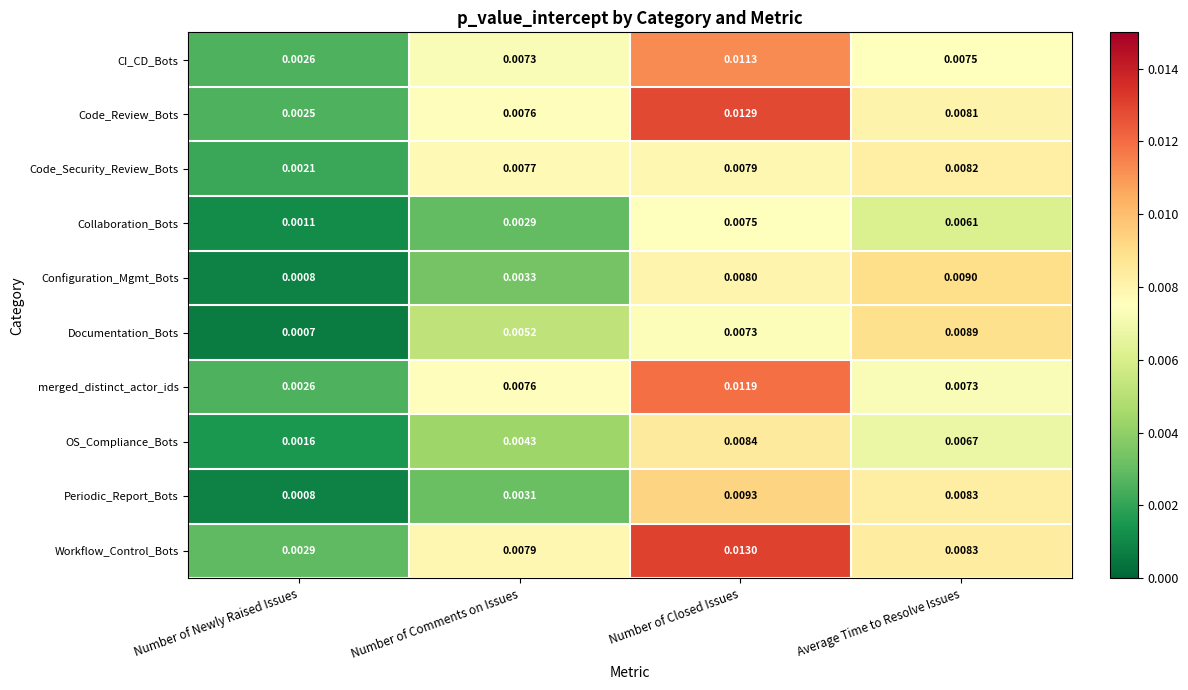

Which label corresponds to the largest value in the chart?

Number of Closed Issues